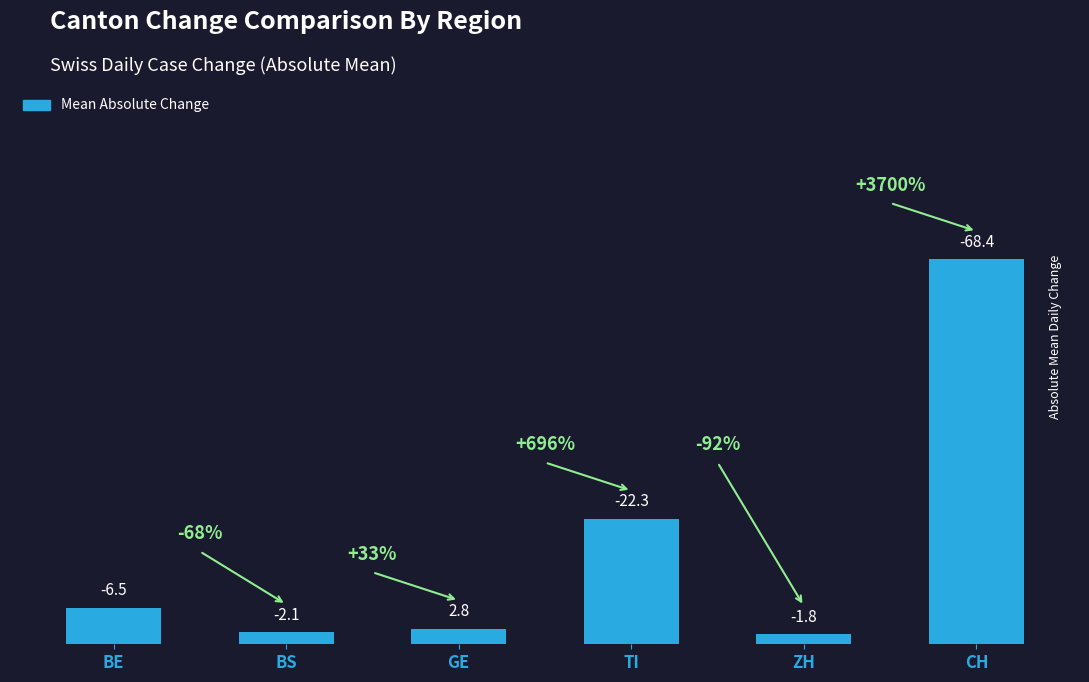

At which label does the data first exceed 6?

BE